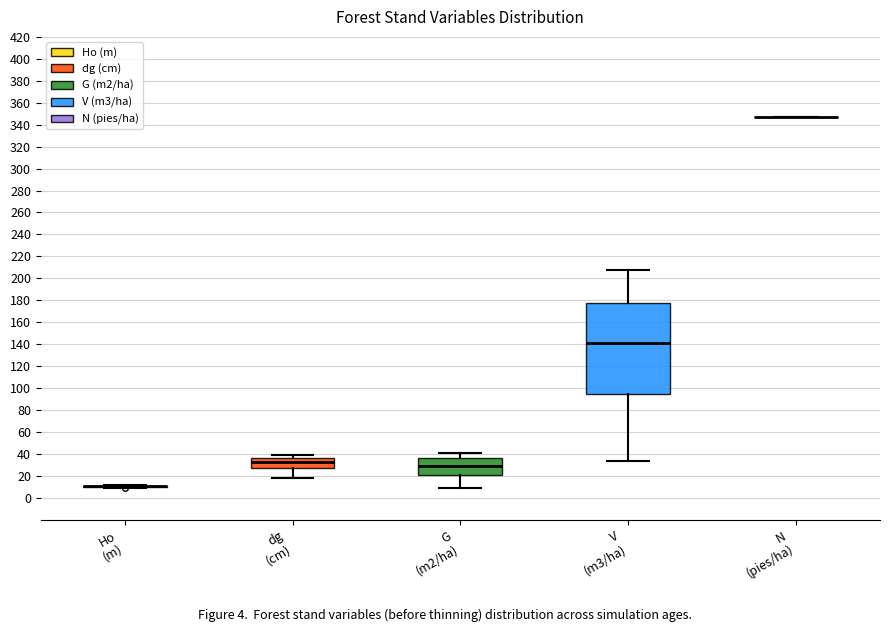

Where does the upper whisker of the box for V (m3/ha) end on the y-axis? The values are not printed on the chart, so give them approximately, as read against the axis.

208